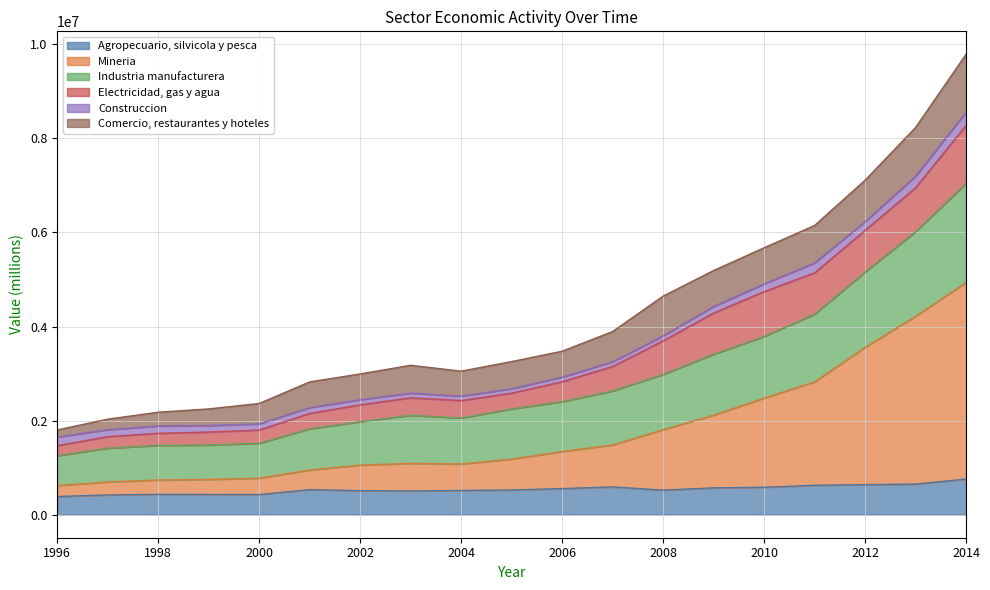

What is the difference between the highest and lowest values at 2002?

2481568